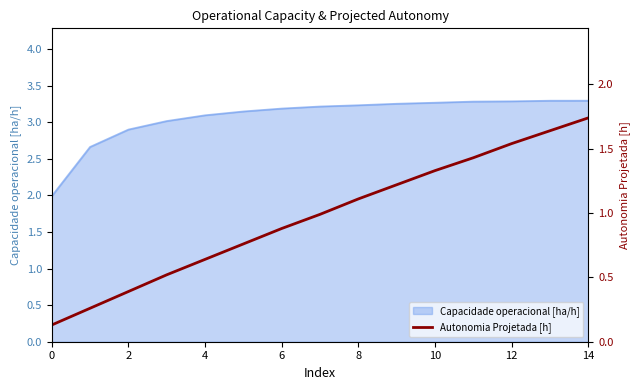

The Capacidade operacional [ha/h] series shows 3.1 at 4. True or false?

True